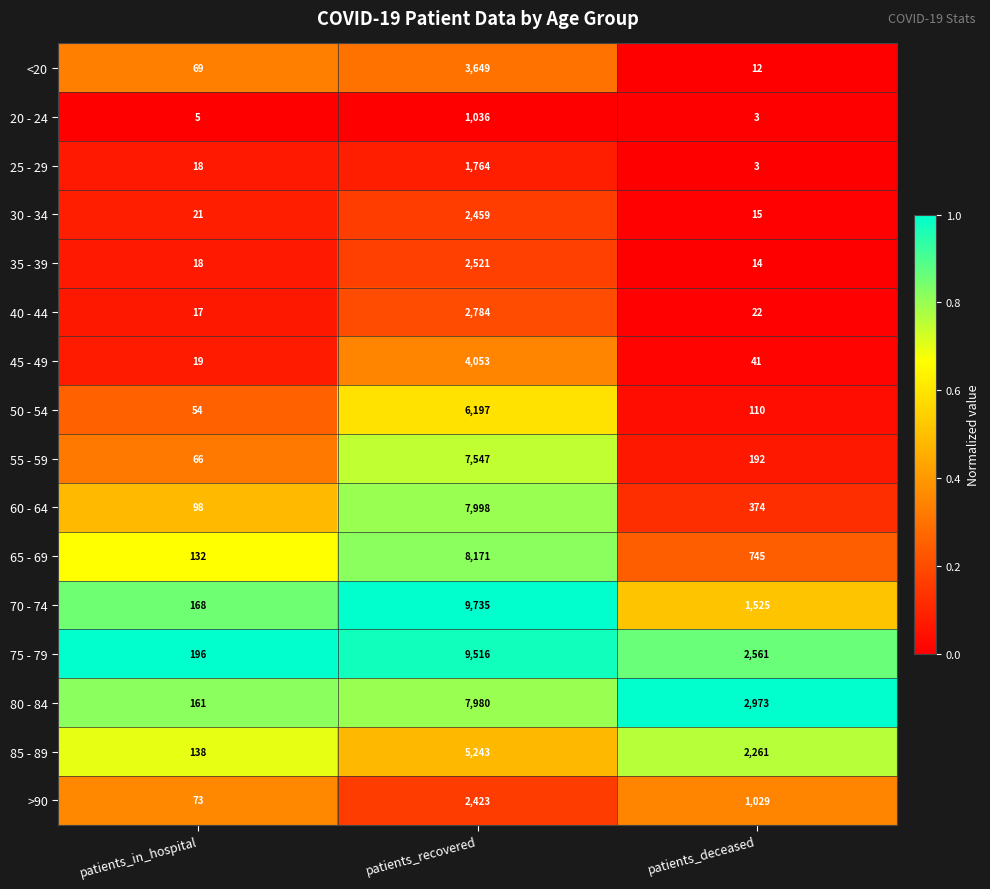

At patients_recovered, list the series in order from largest to smallest.

70 - 74, 75 - 79, 65 - 69, 60 - 64, 80 - 84, 55 - 59, 50 - 54, 85 - 89, 45 - 49, <20, 40 - 44, 35 - 39, 30 - 34, >90, 25 - 29, 20 - 24